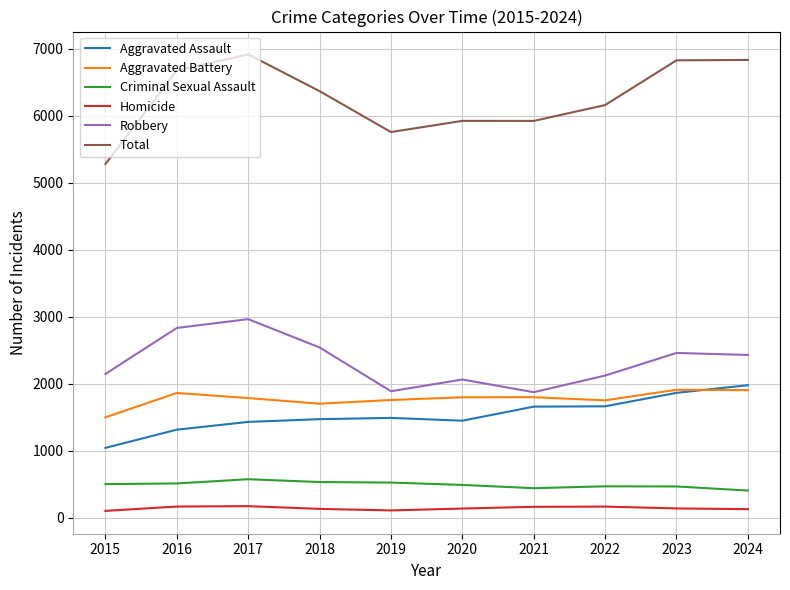

What is the difference between the highest and lowest values at 2020?

5790